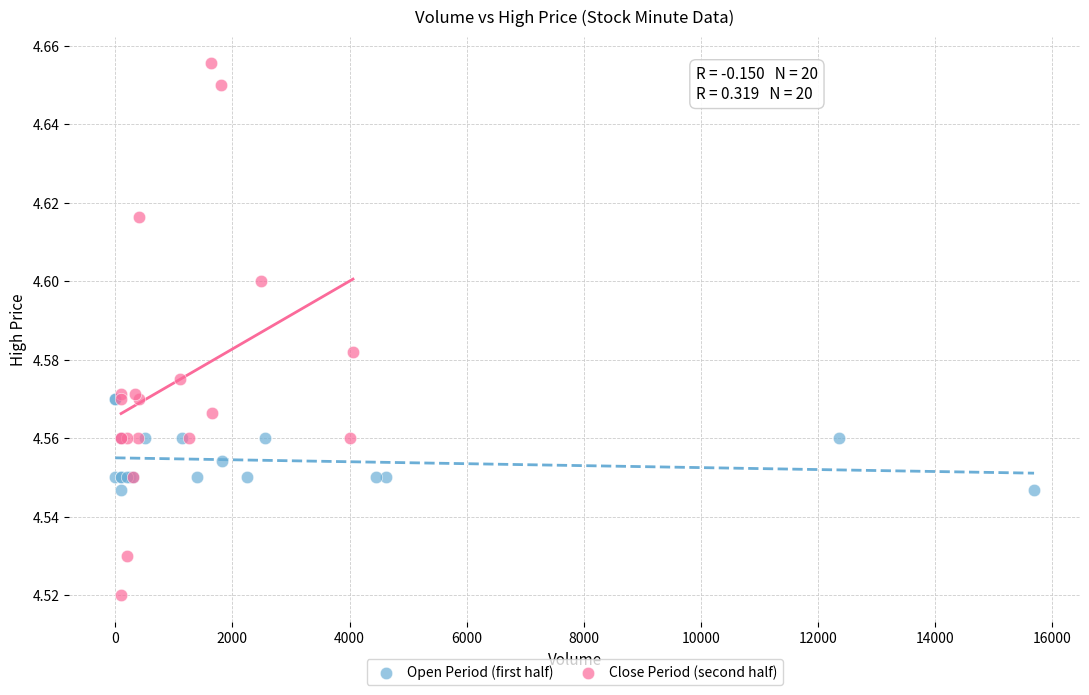

Which series has the widest spread of Y values?

Close Period (second half)